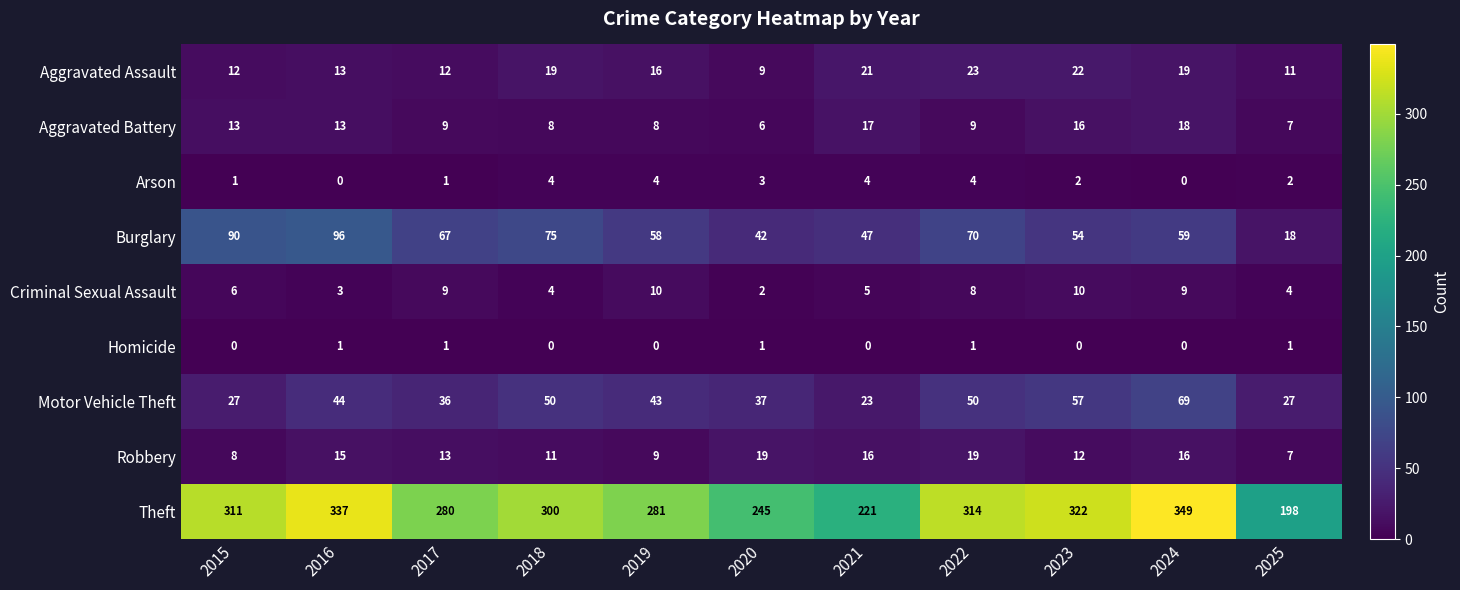

What is the highest value of the Arson series?

4